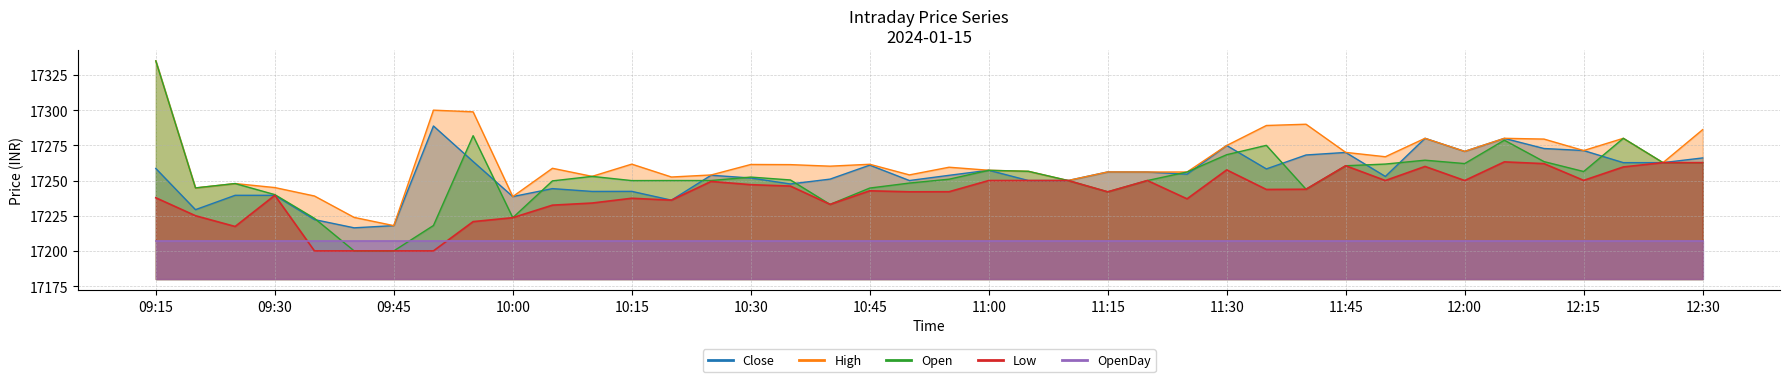

Rank the categories by Close value from highest to lowest.

2024-01-15 09:50, 2024-01-15 11:55, 2024-01-15 12:05, 2024-01-15 11:30, 2024-01-15 12:10, 2024-01-15 12:15, 2024-01-15 12:00, 2024-01-15 11:45, 2024-01-15 11:40, 2024-01-15 12:30, 2024-01-15 09:55, 2024-01-15 12:20, 2024-01-15 12:25, 2024-01-15 10:45, 2024-01-15 09:15, 2024-01-15 11:35, 2024-01-15 11:00, 2024-01-15 11:15, 2024-01-15 11:20, 2024-01-15 11:25, 2024-01-15 10:25, 2024-01-15 10:55, 2024-01-15 11:50, 2024-01-15 10:30, 2024-01-15 10:40, 2024-01-15 10:50, 2024-01-15 11:05, 2024-01-15 11:10, 2024-01-15 10:35, 2024-01-15 10:05, 2024-01-15 10:15, 2024-01-15 10:10, 2024-01-15 09:25, 2024-01-15 09:30, 2024-01-15 10:00, 2024-01-15 10:20, 2024-01-15 09:20, 2024-01-15 09:35, 2024-01-15 09:45, 2024-01-15 09:40